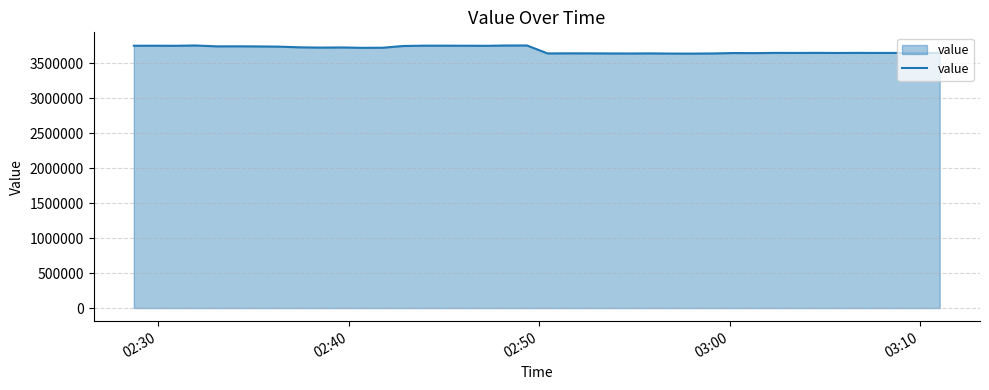

What is the smallest value displayed?

3640848